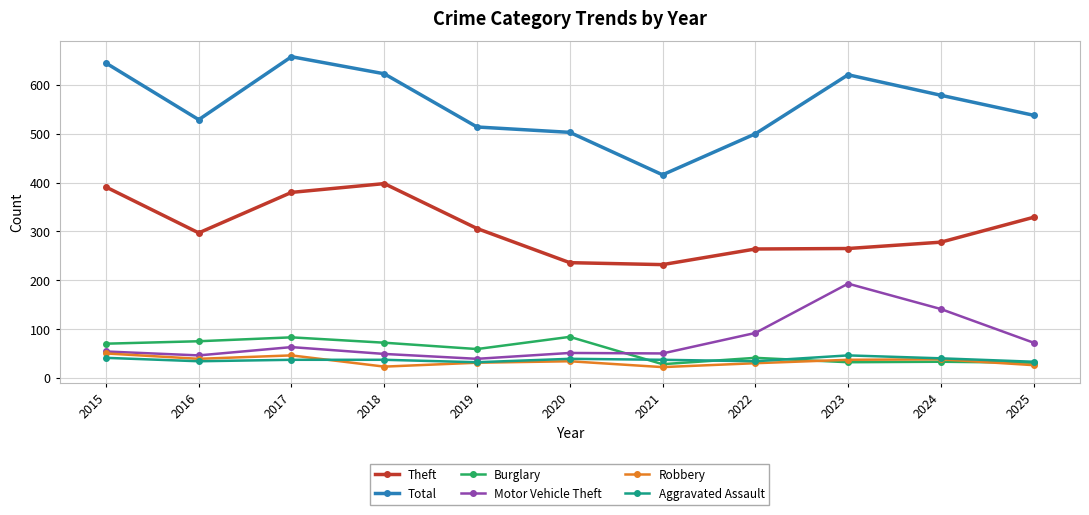

What is the value of the Motor Vehicle Theft point at the 7th from the left?

50